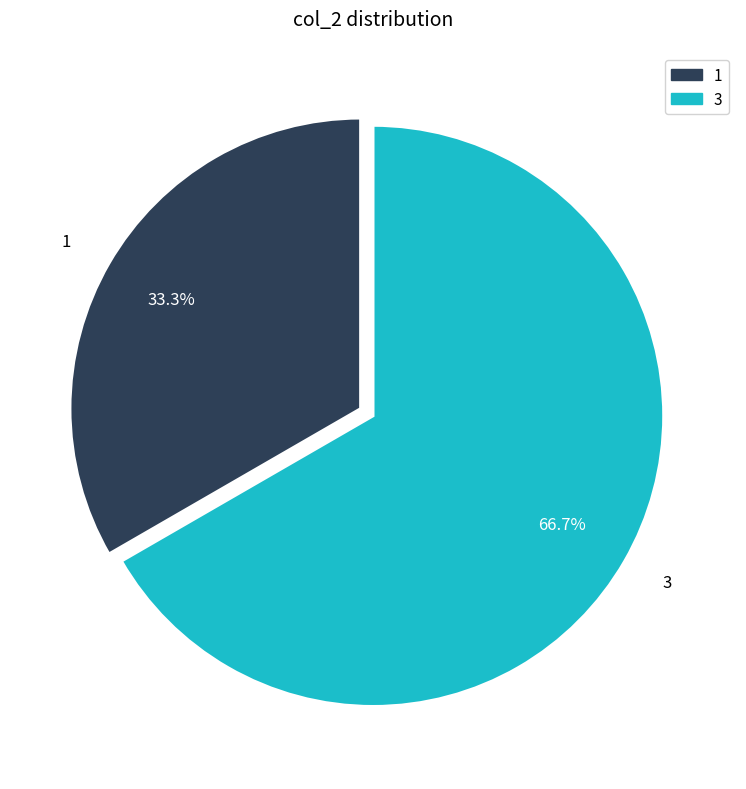

Is there any slice that represents more than half of the pie?

Yes